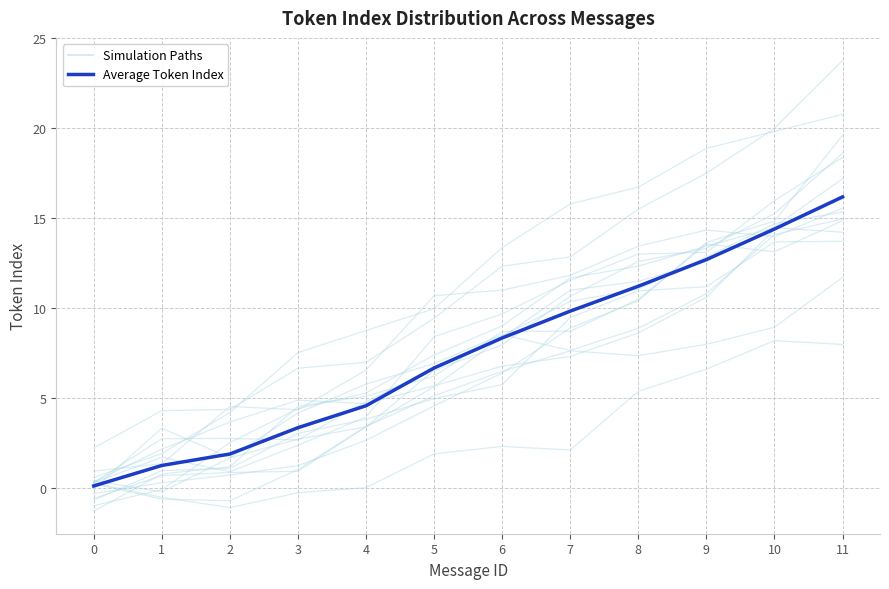

True or false: the data shows 6.4 at 4.

False